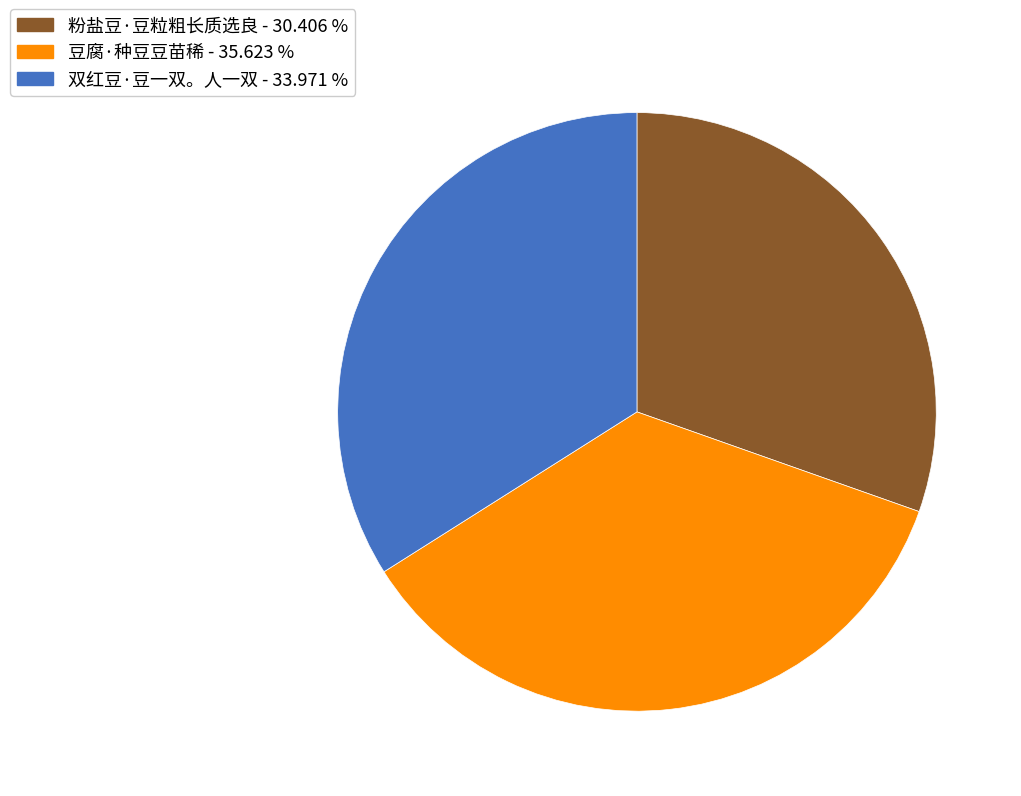

Is it true that 粉盐豆·豆粒粗长质选良 is 30% of the pie?

True